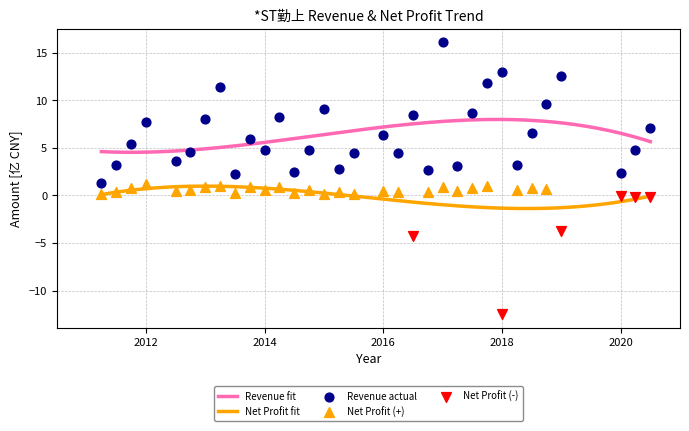

True or false: Revenue fit and Net Profit fit intersect in this chart.

False